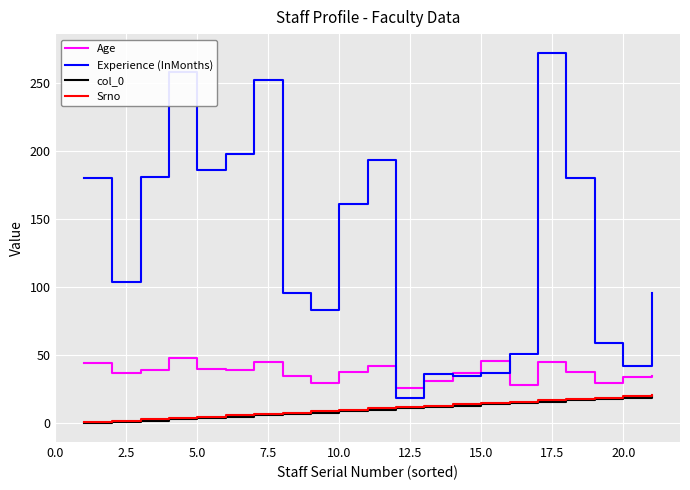

Which series has the widest spread of values?

Experience (InMonths)